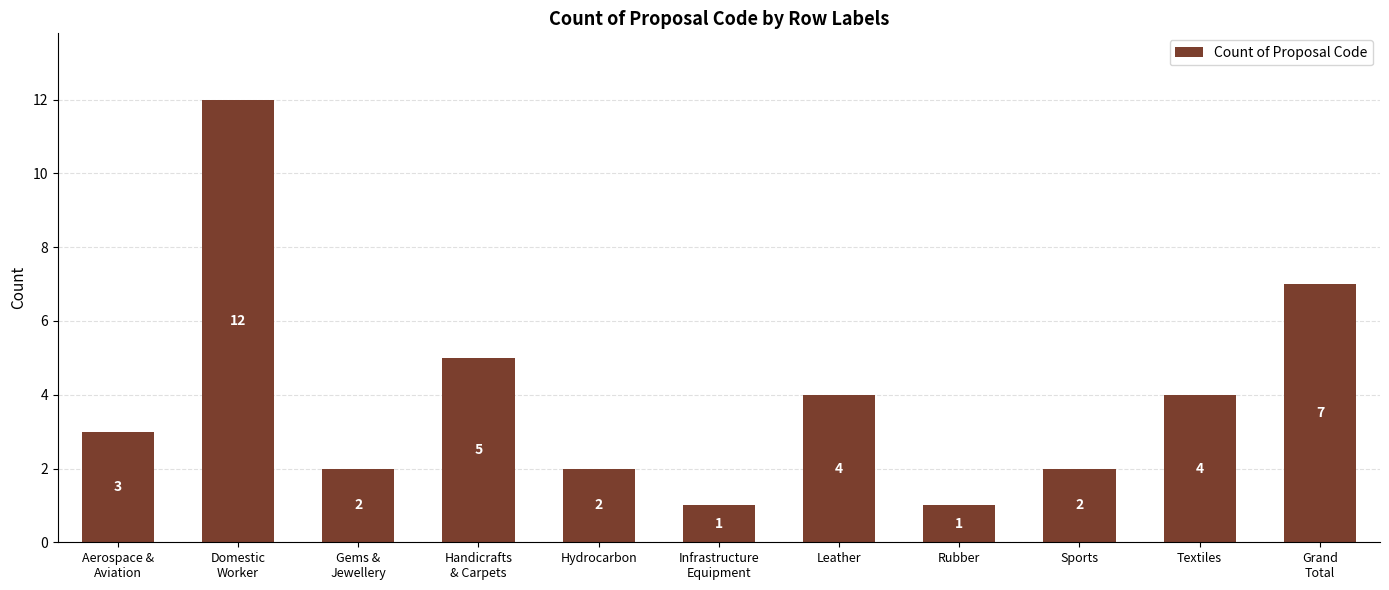

What is the difference between the maximum and minimum values?

11